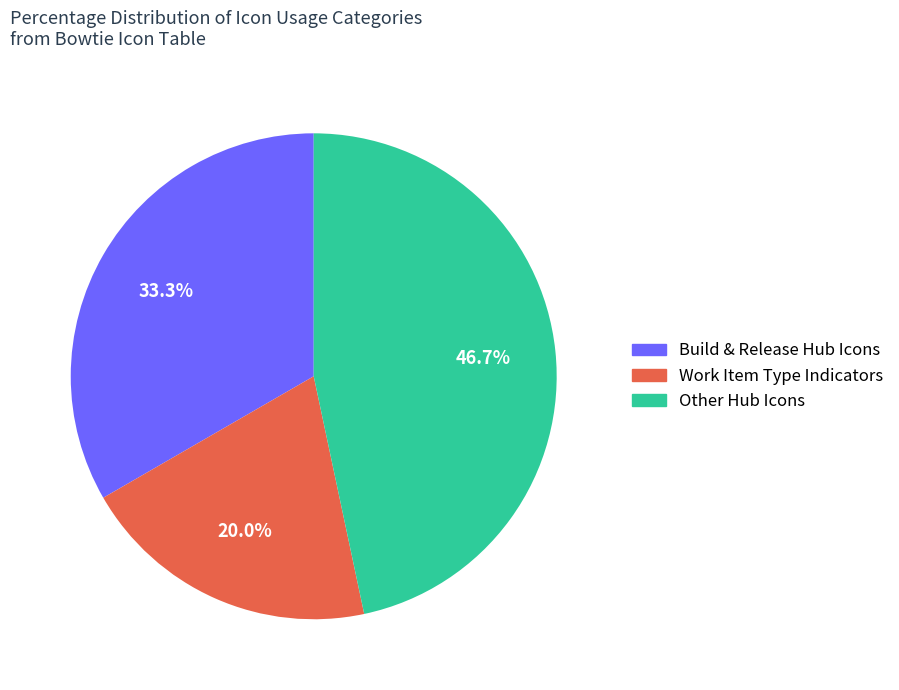

Is there a majority slice in this chart?

No